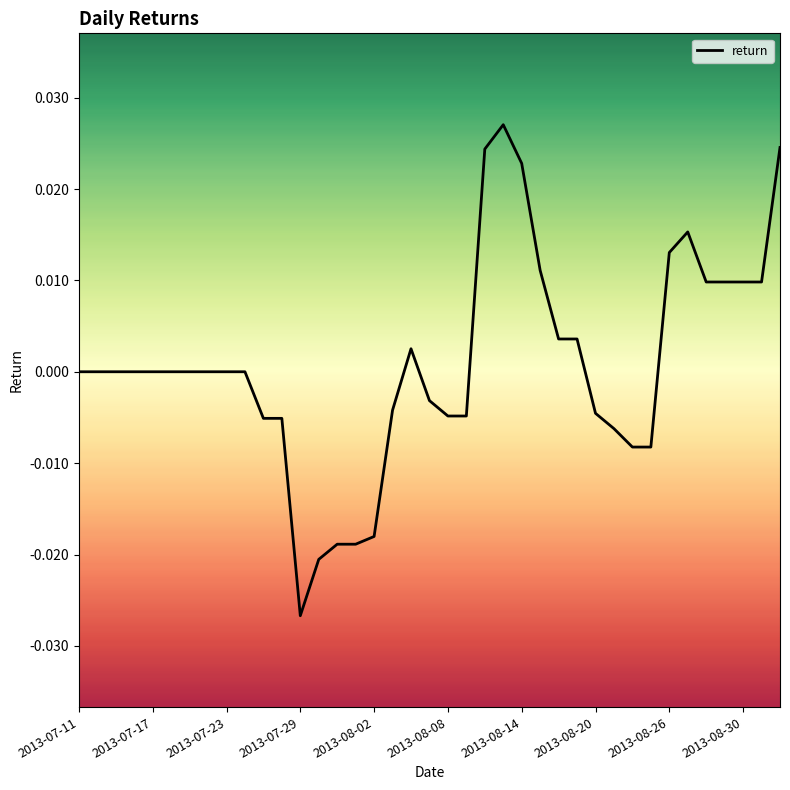

At which category does the chart reach its minimum across all series?

2013-07-29